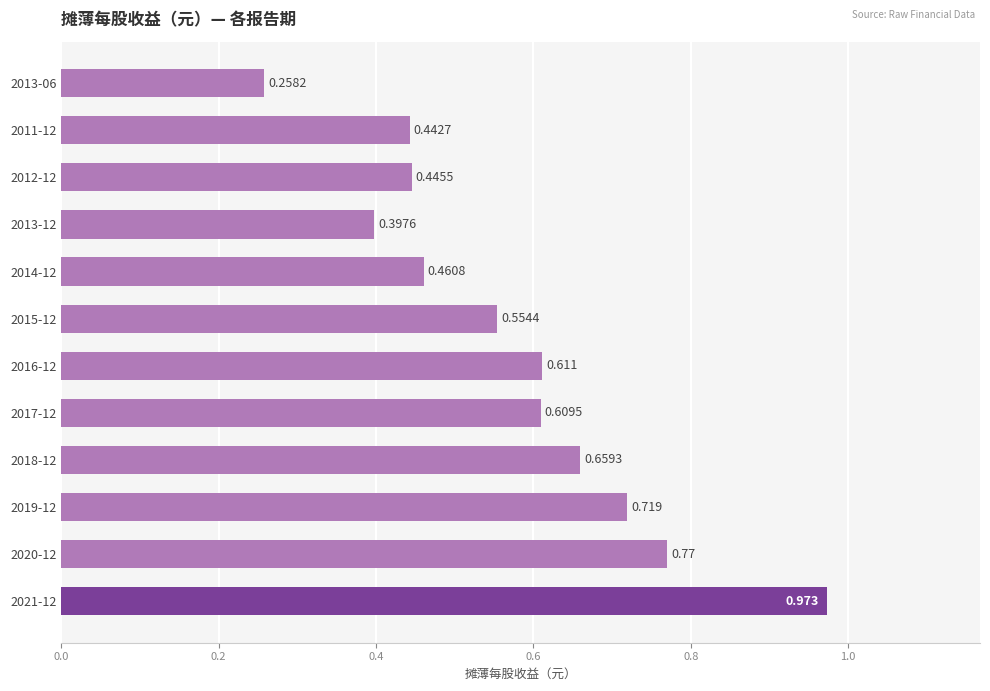

How many distinct data groups are displayed?

1